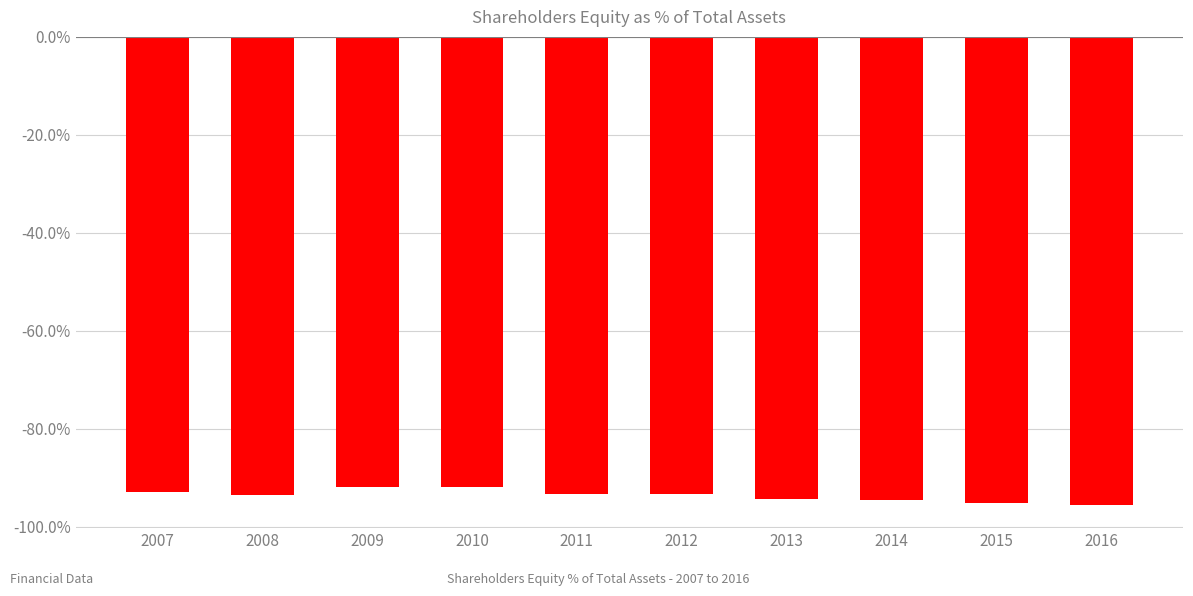

The value at 2014 is -23.3. True or false?

False